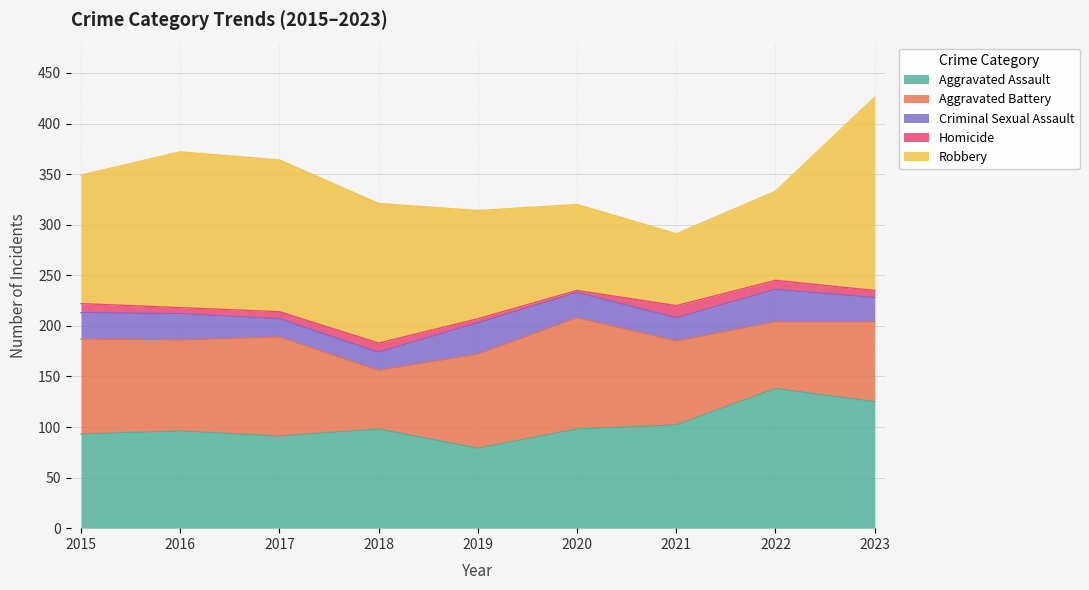

What is the difference between the Homicide values at 2016 and 2018?

3